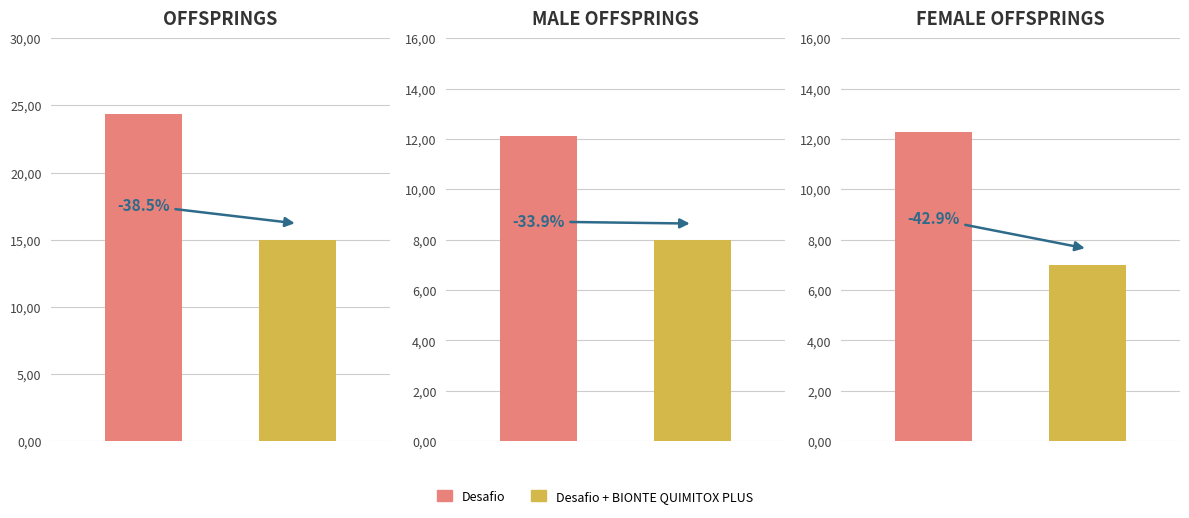

The value of Desafio at female_offsprings_per_generation is 19.5. True or false?

False